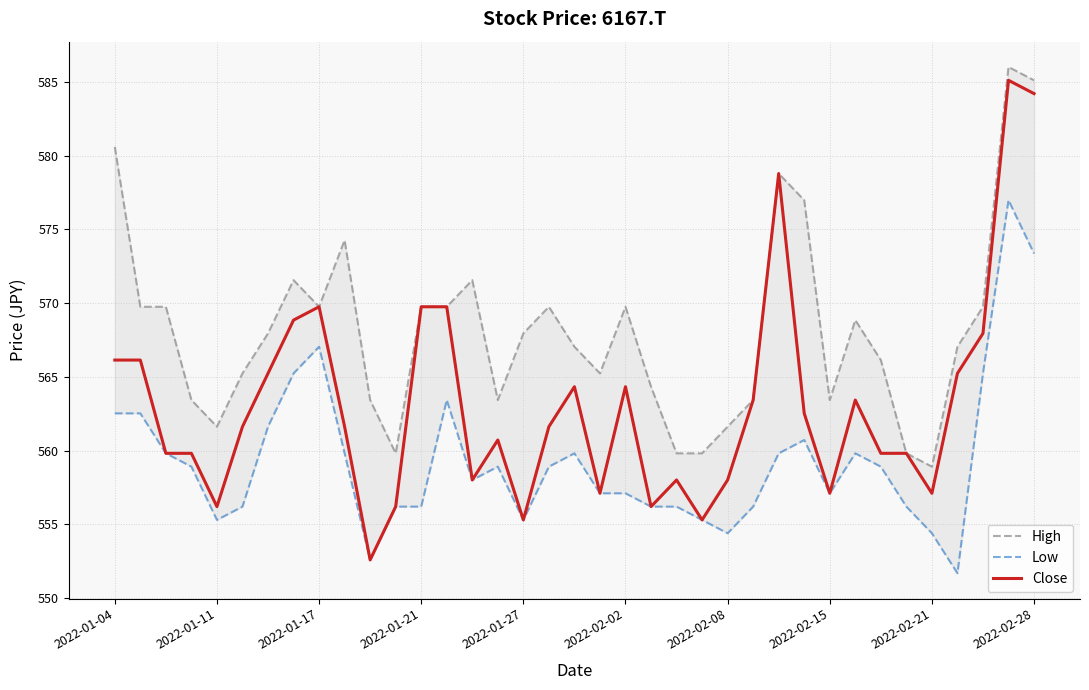

What is the difference between the second highest and minimum values in the High series?

26.2